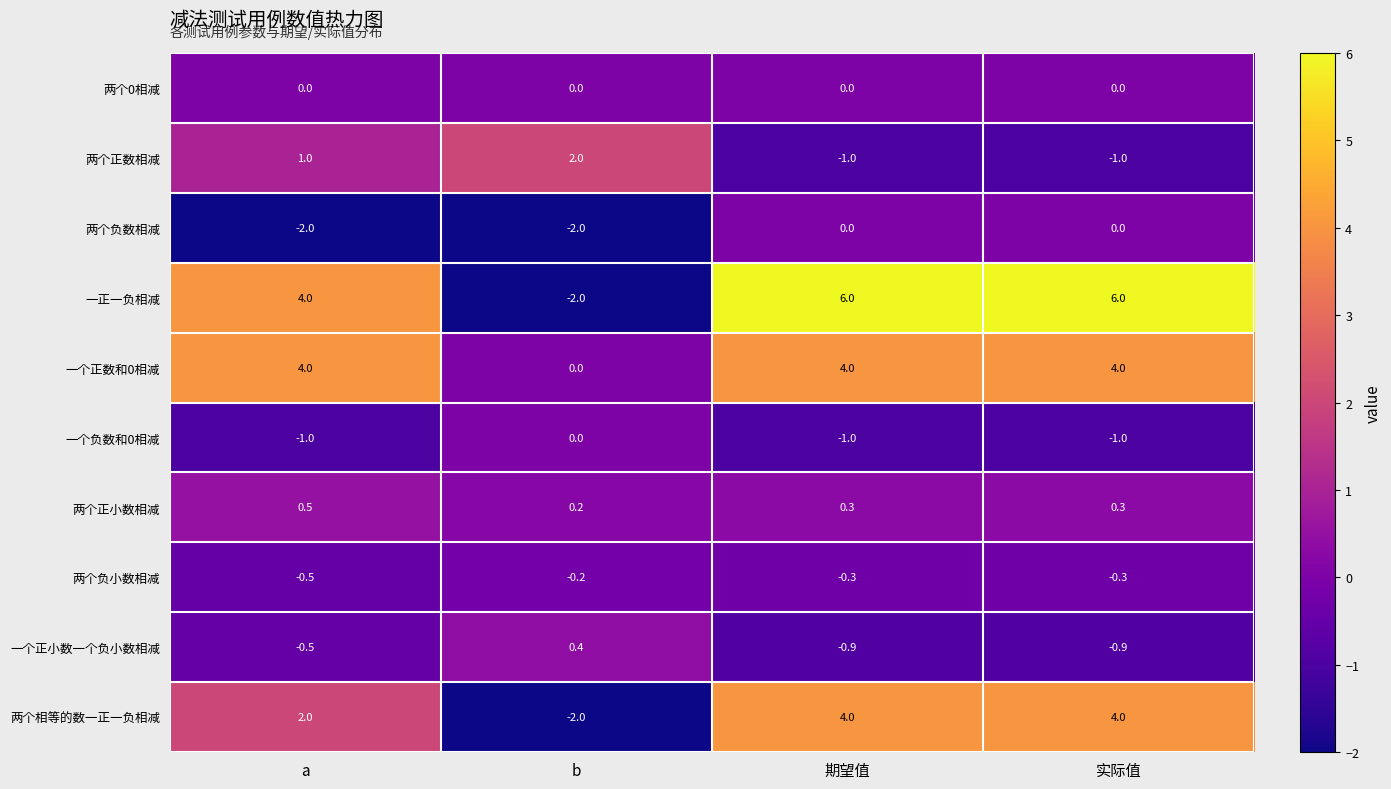

The 一正一负相减 series shows 4.0 at 实际值. True or false?

False